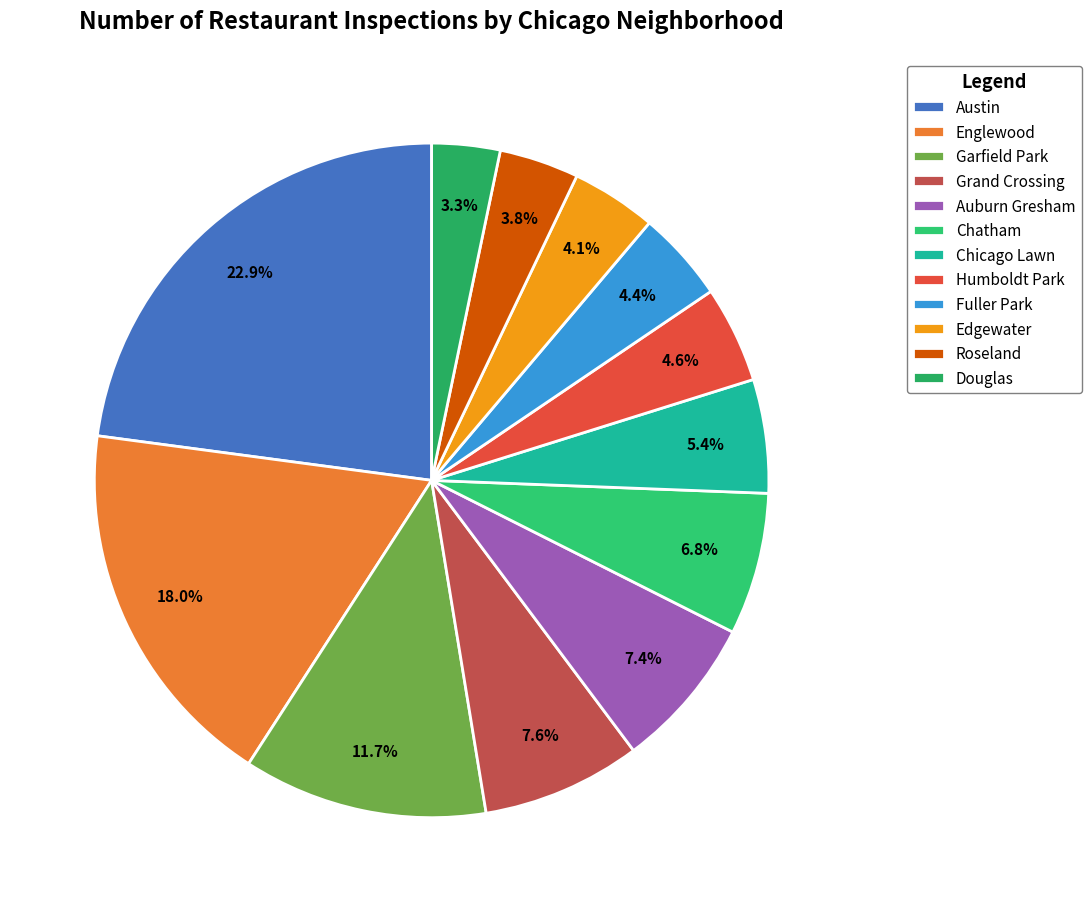

What percentage is NOT represented by Garfield Park?

88.3%